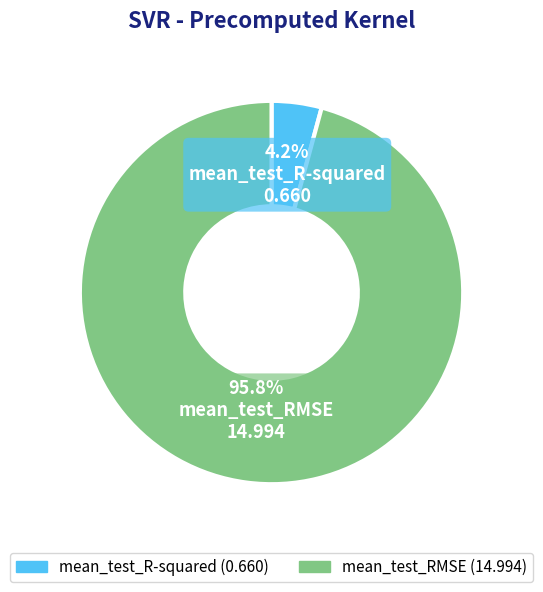

To the nearest percent, what percentage of the pie is mean_test_R-squared?

4%